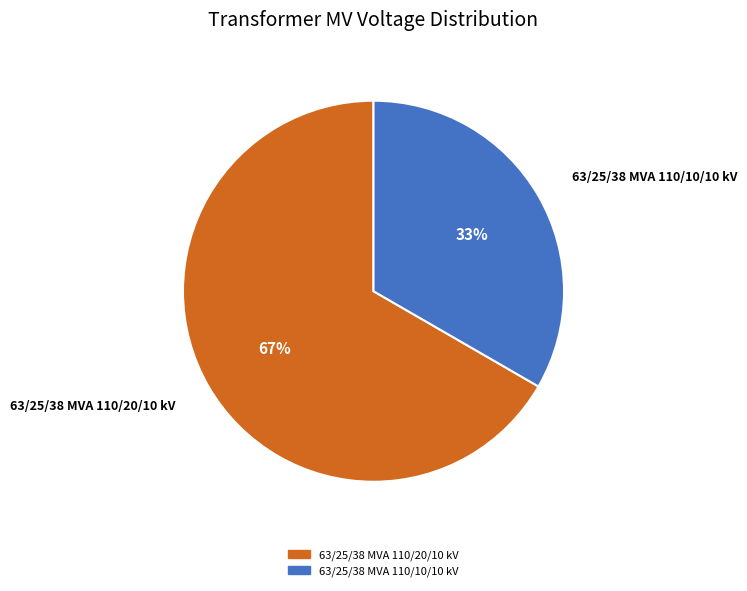

Which slice is the largest?

63/25/38 MVA 110/20/10 kV